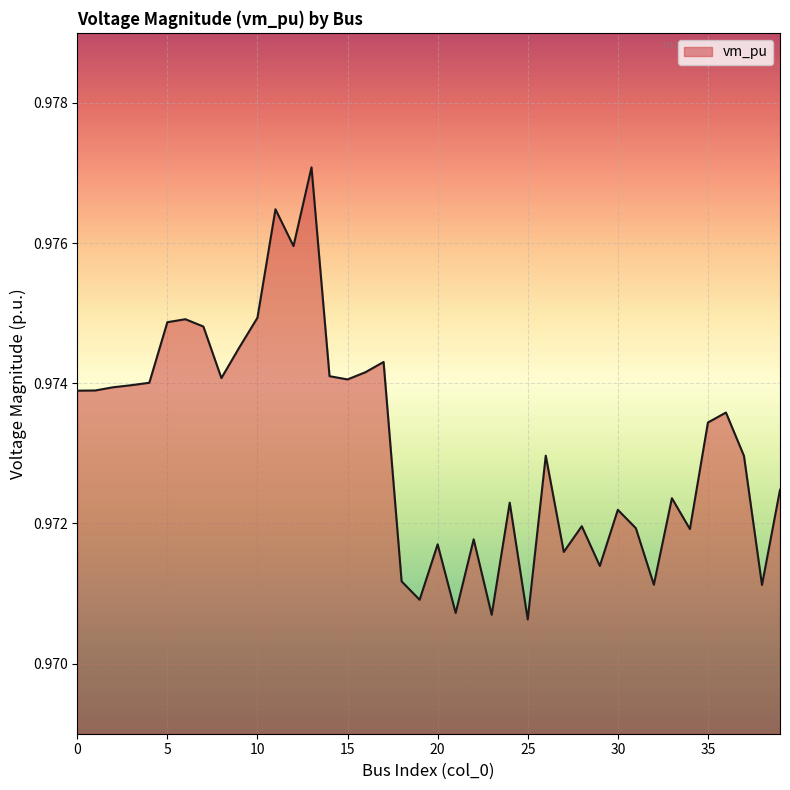

Does the chart have visible grid lines?

Yes